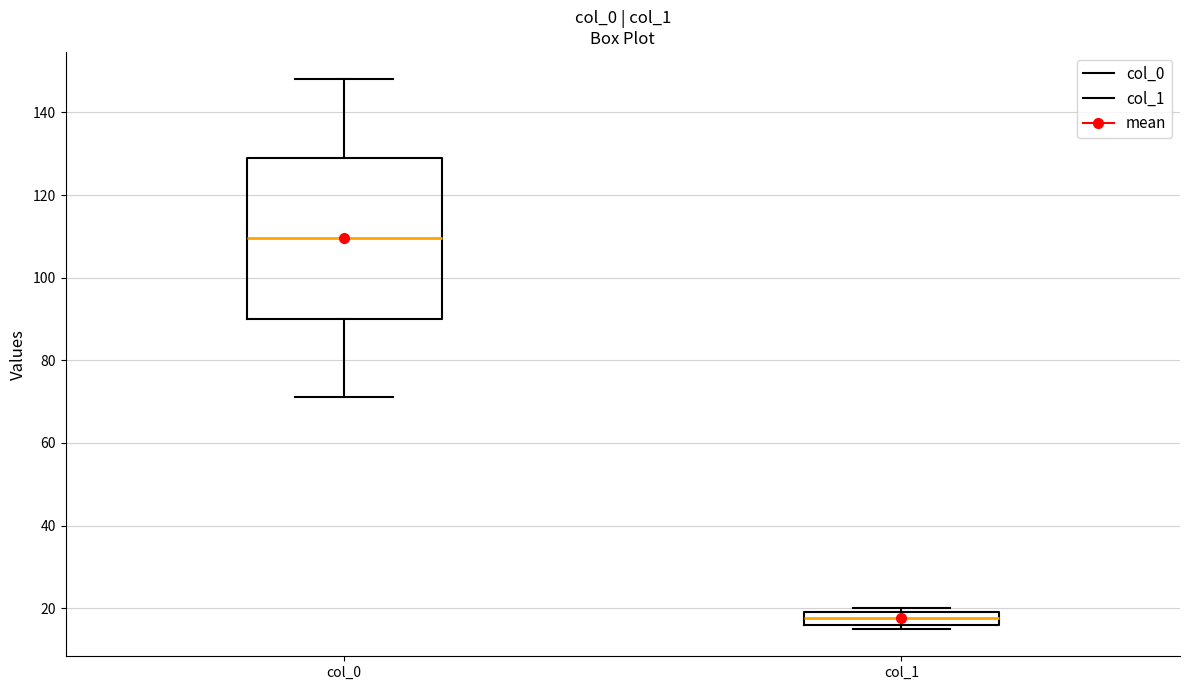

Where is the lower edge of the box for col_0 on the y-axis? The values are not printed on the chart, so give them approximately, as read against the axis.

90